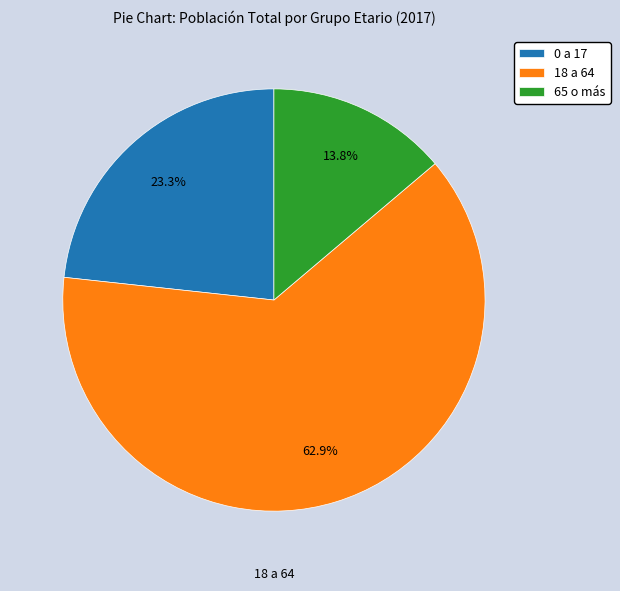

How many slices are in this pie chart?

3